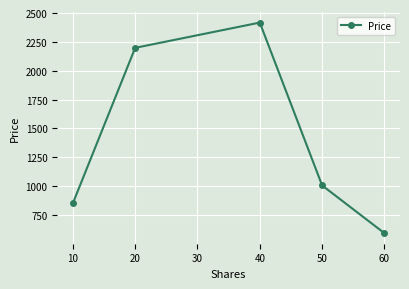

How many interior local peaks (higher than both neighbors) does the data have?

1